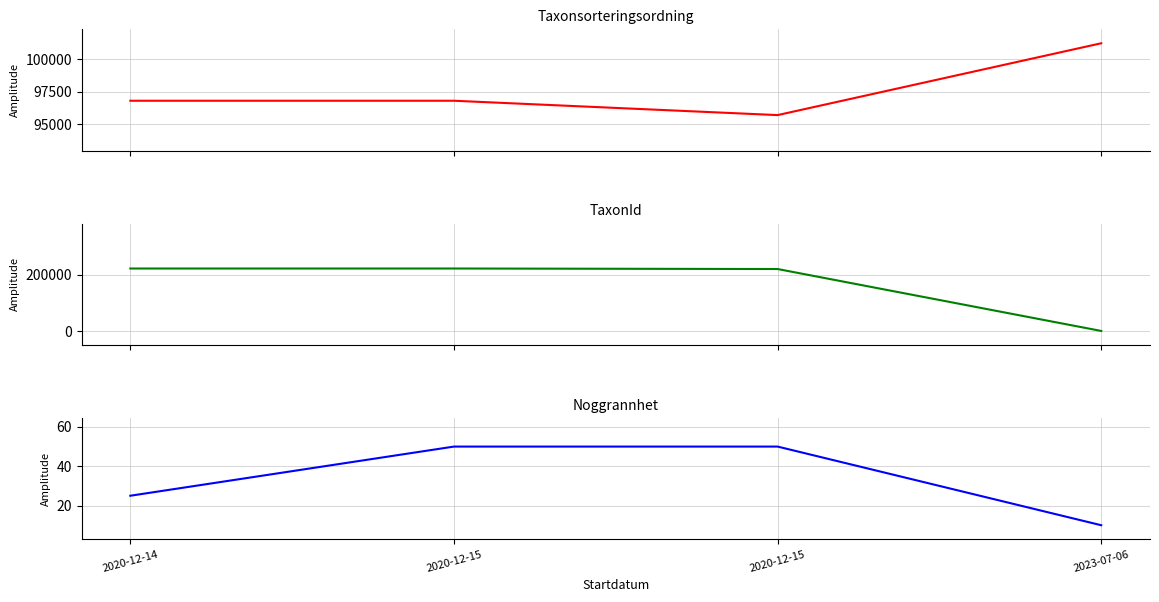

What is the spread (max minus min) of values at 2023-07-06?

101226